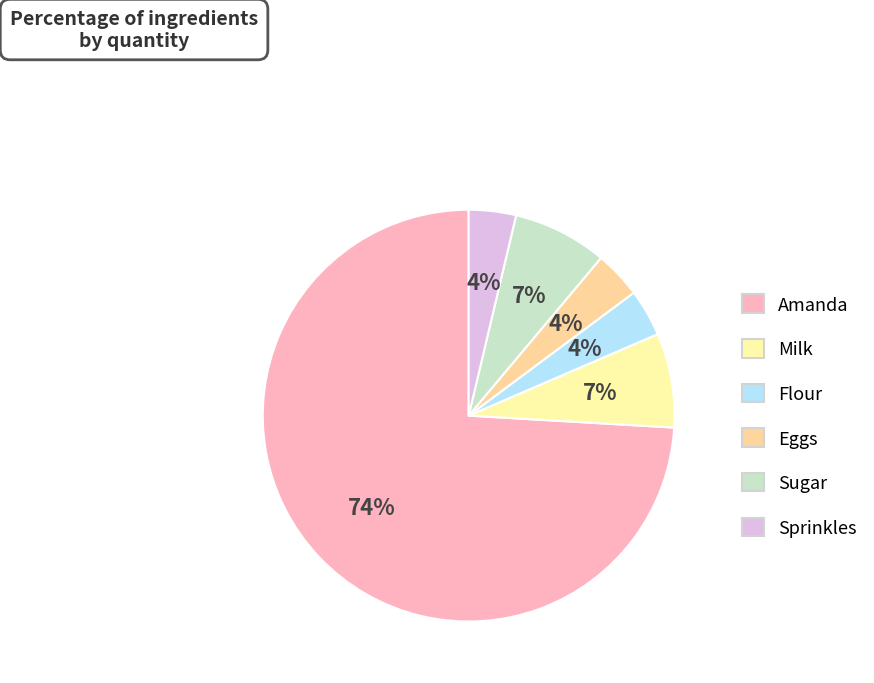

The Milk slice represents 14% of the pie. True or false?

False